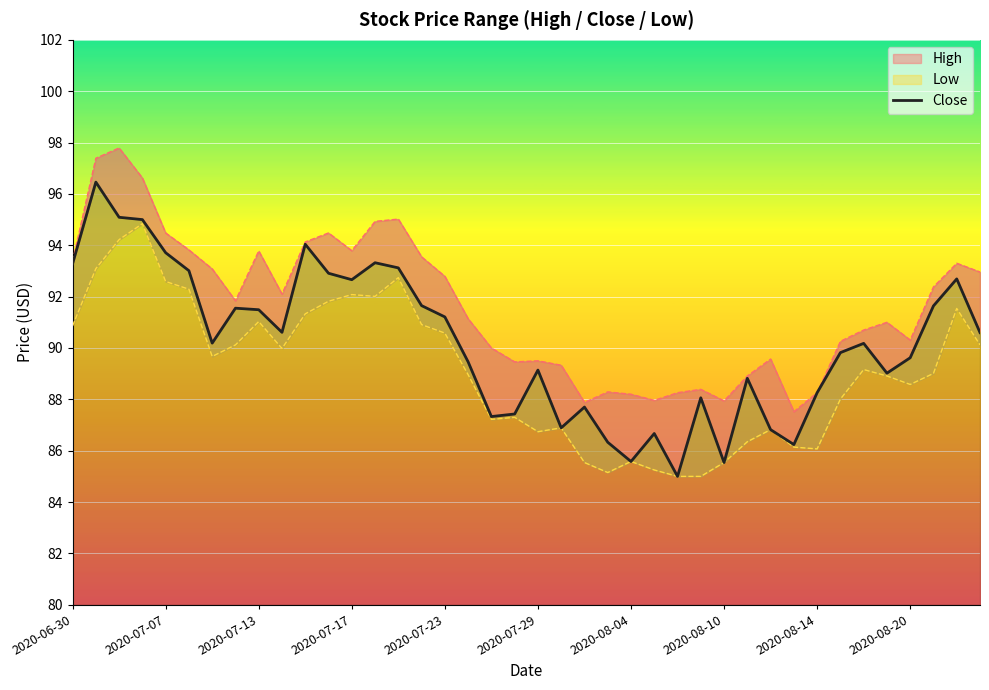

True or false: the data has more than 0 interior local peaks.

True